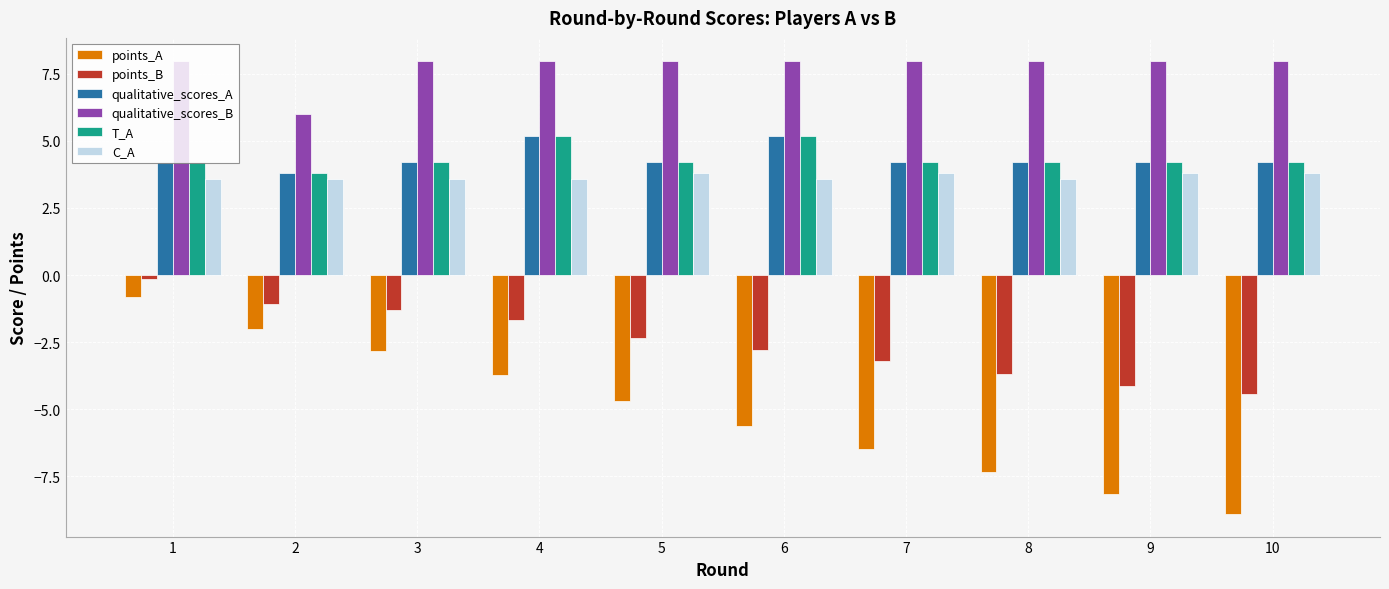

Which series has the largest total across all categories?

qualitative_scores_B